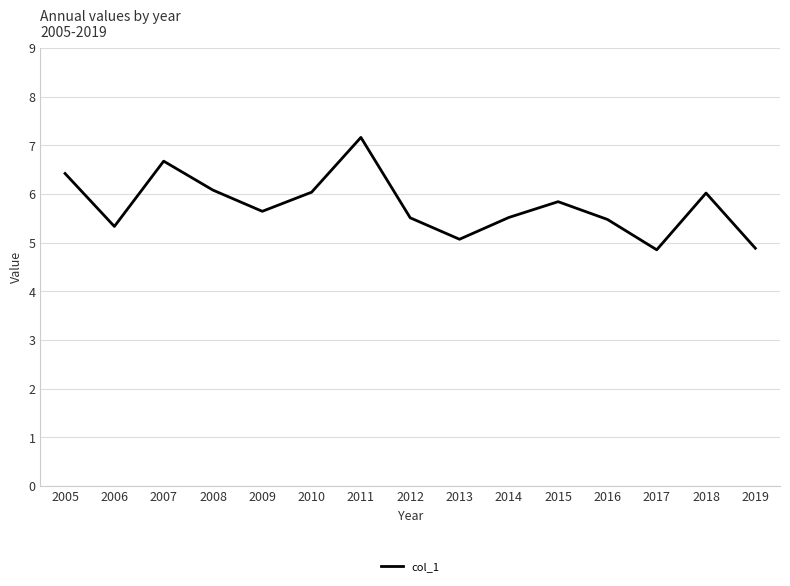

What is the smallest value displayed?

4.9